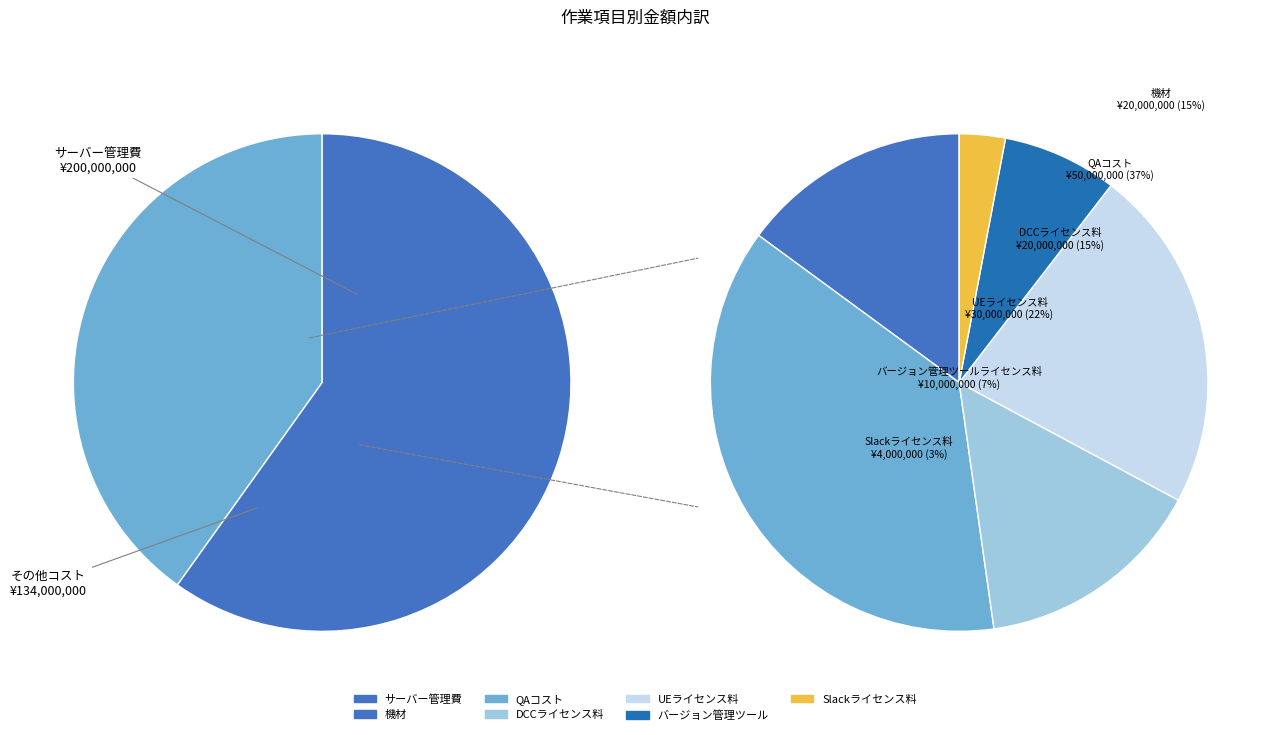

Rank the categories by value from lowest to highest.

Slackライセンス料, バージョン管理ツールライセンス料, 機材, DCCライセンス料, UEライセンス料, QAコスト, サーバー管理費